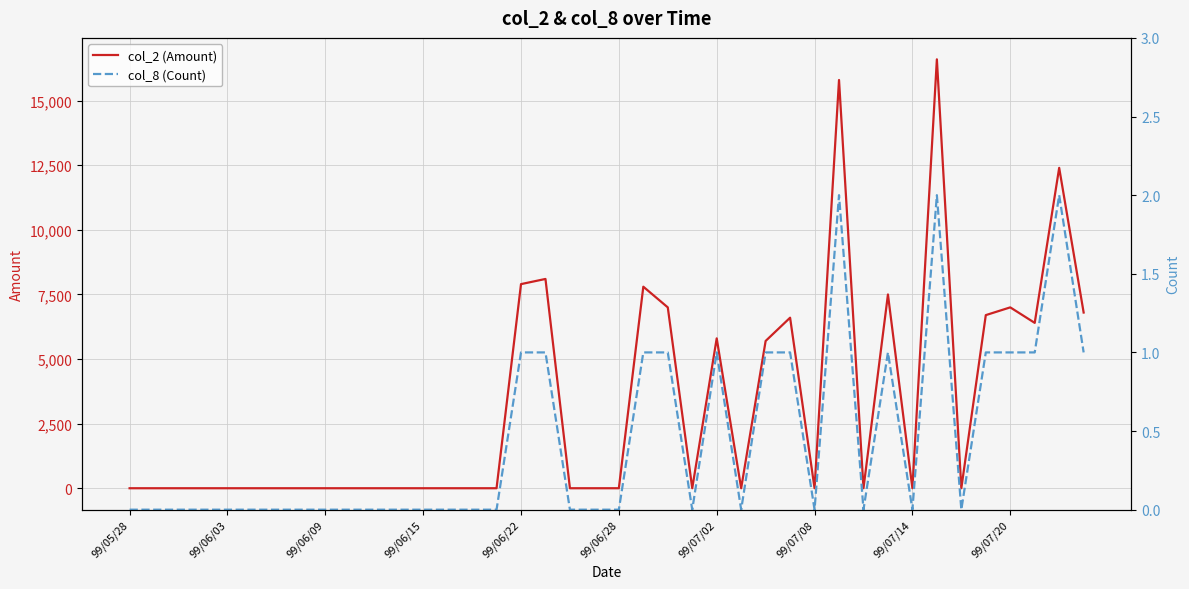

Does the chart display data point markers on the line(s)?

No